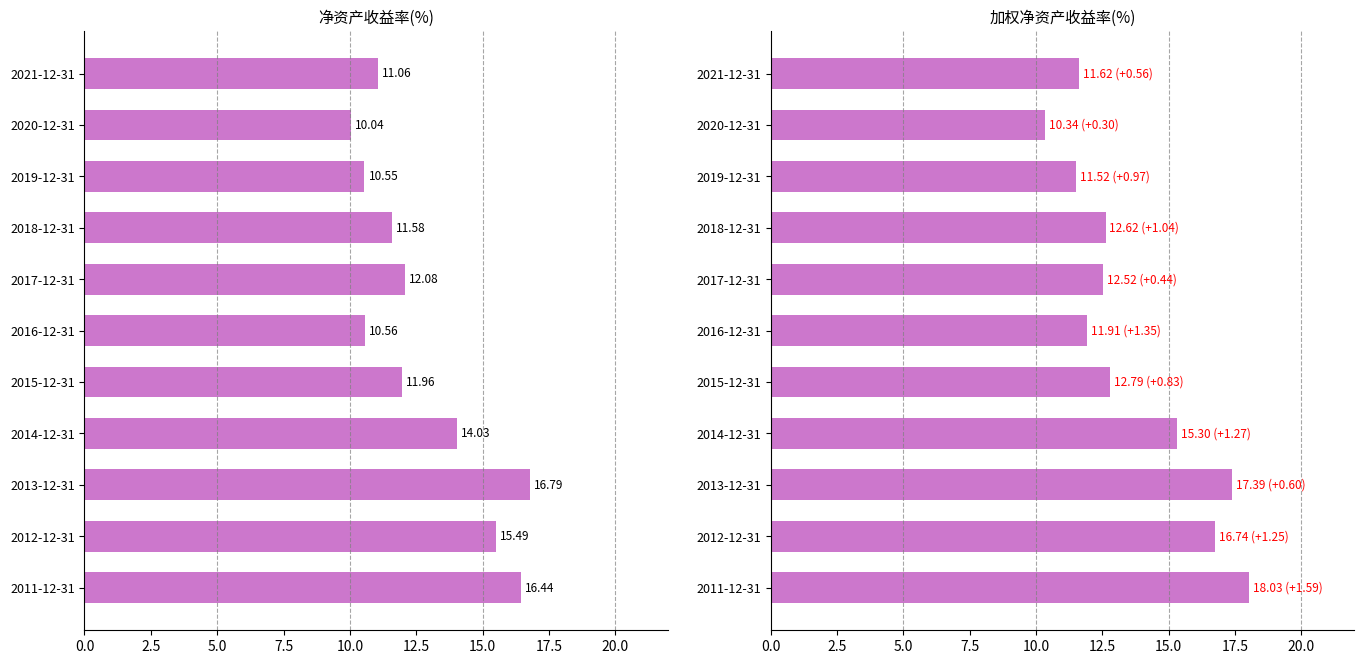

How many groups of bars are there?

11